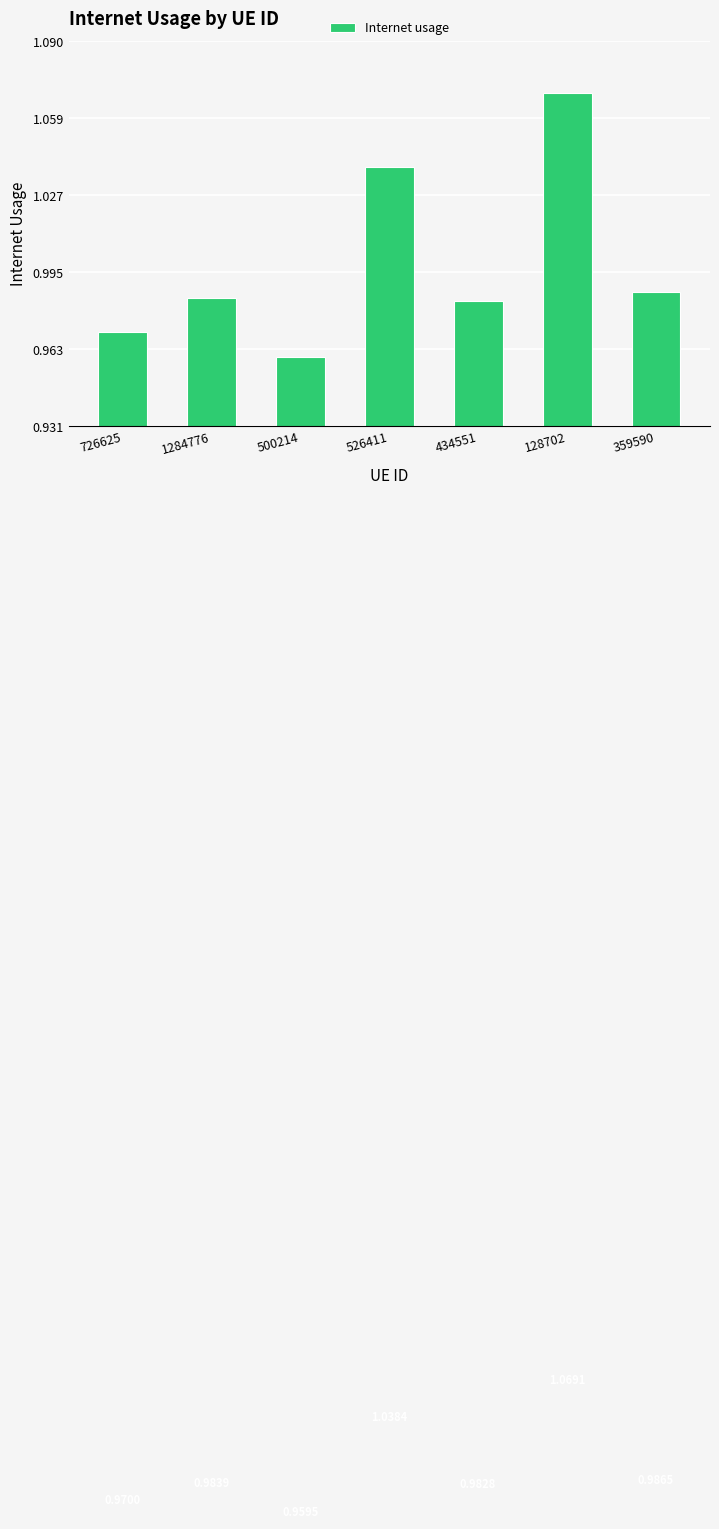

How many values are between 0 and 1?

5